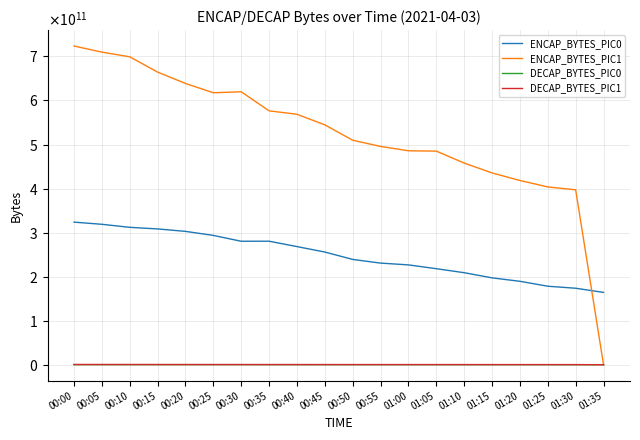

After their last crossing, which series has the higher values: DECAP_BYTES_PIC0 or DECAP_BYTES_PIC1?

DECAP_BYTES_PIC0